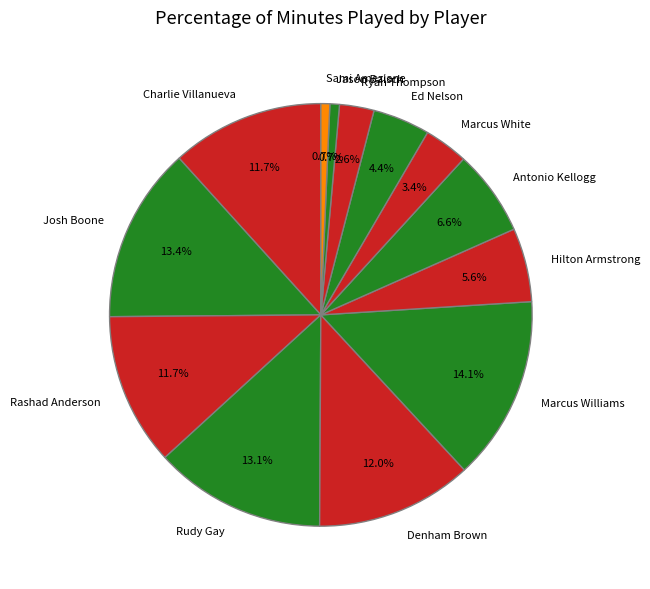

Is it true that Denham Brown is 1% of the pie?

False